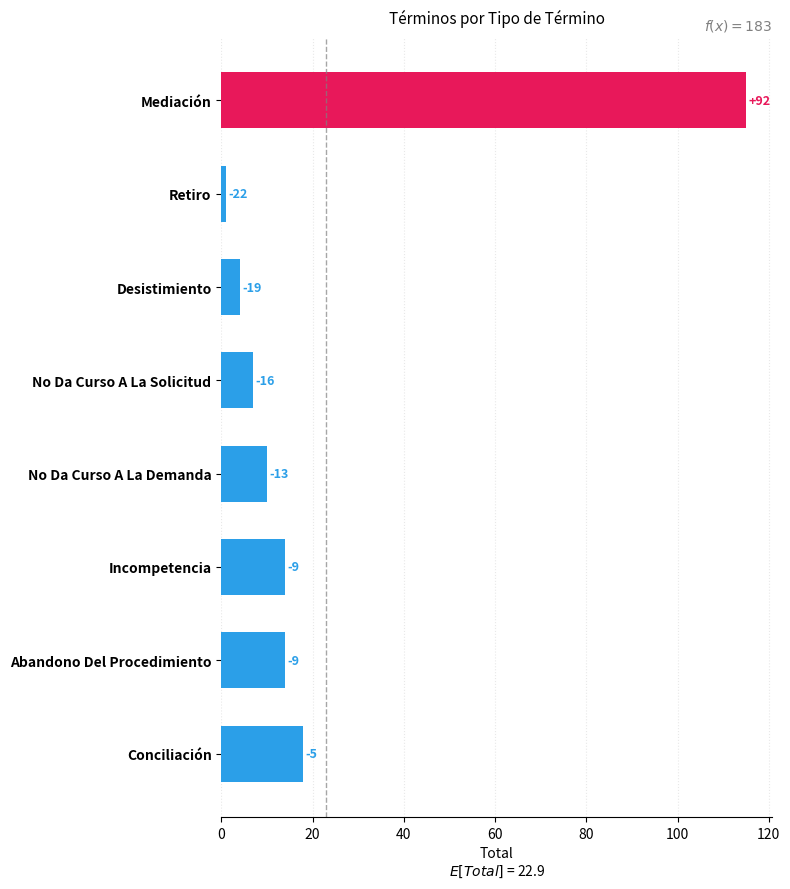

Are the bars horizontal?

Yes